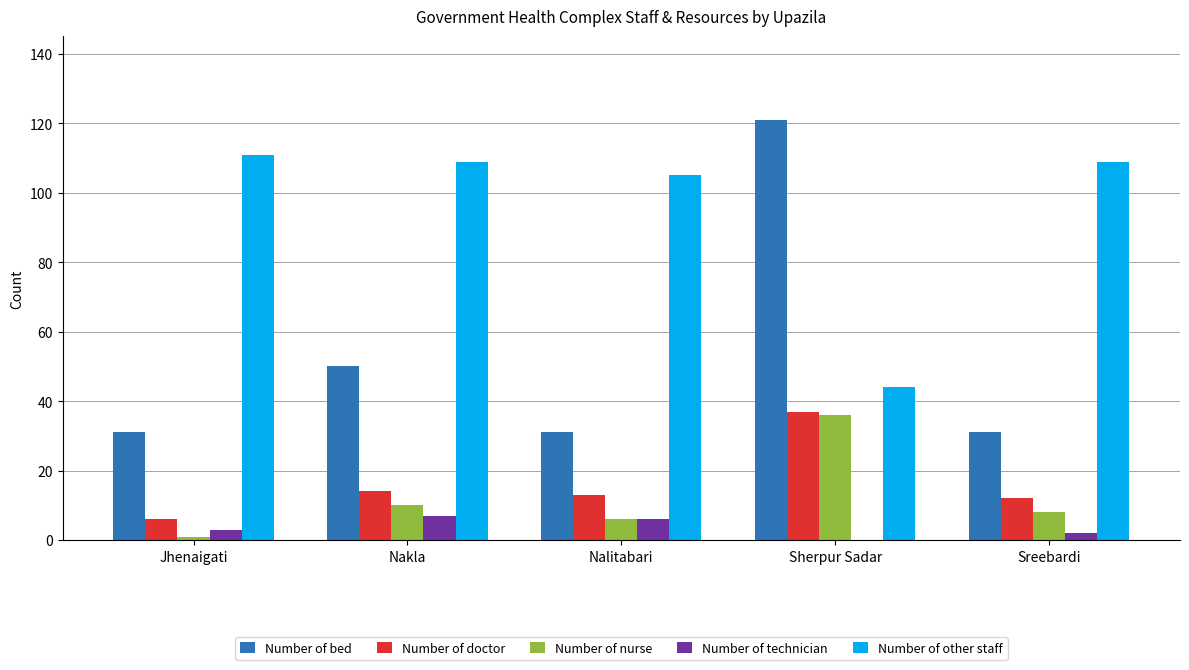

Between Nalitabari and Sherpur Sadar, which series saw the biggest shift?

Number of bed